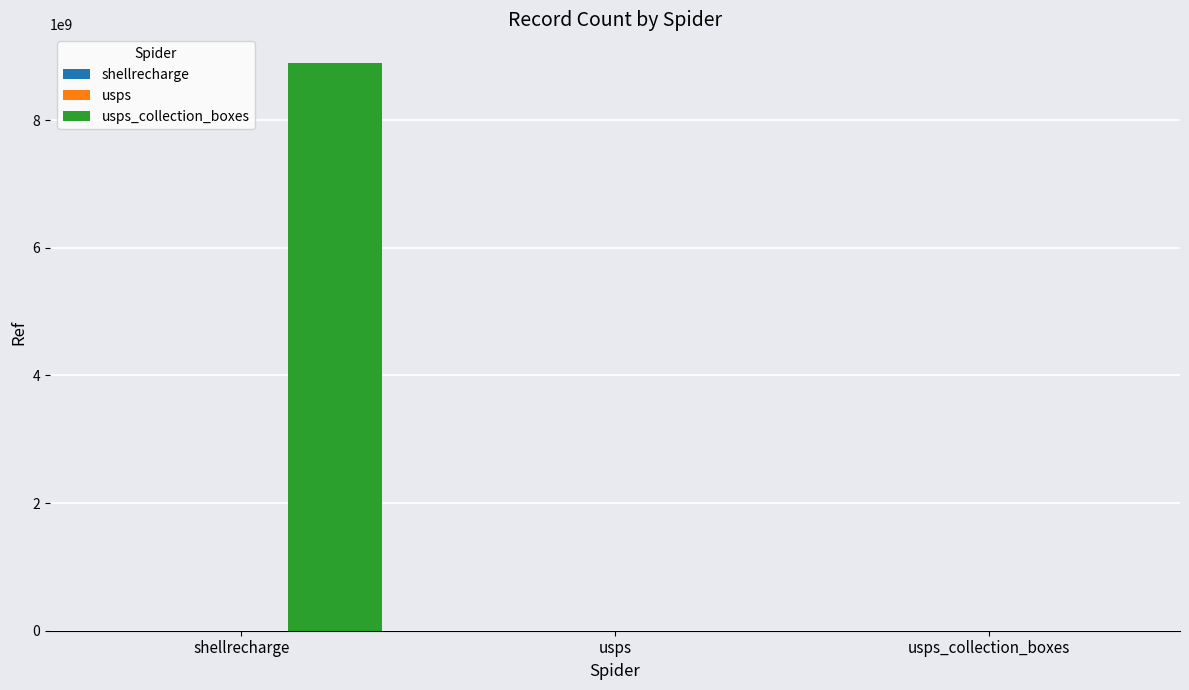

What is the greatest value displayed?

8900100002